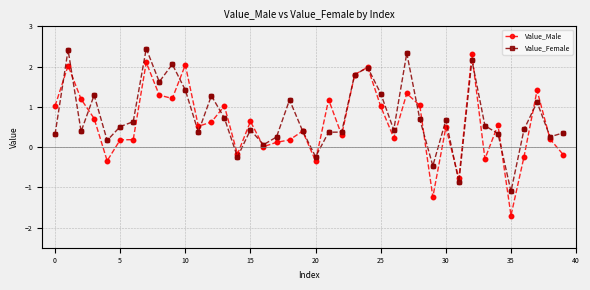

Which series has the largest range (max minus min)?

Value_Male